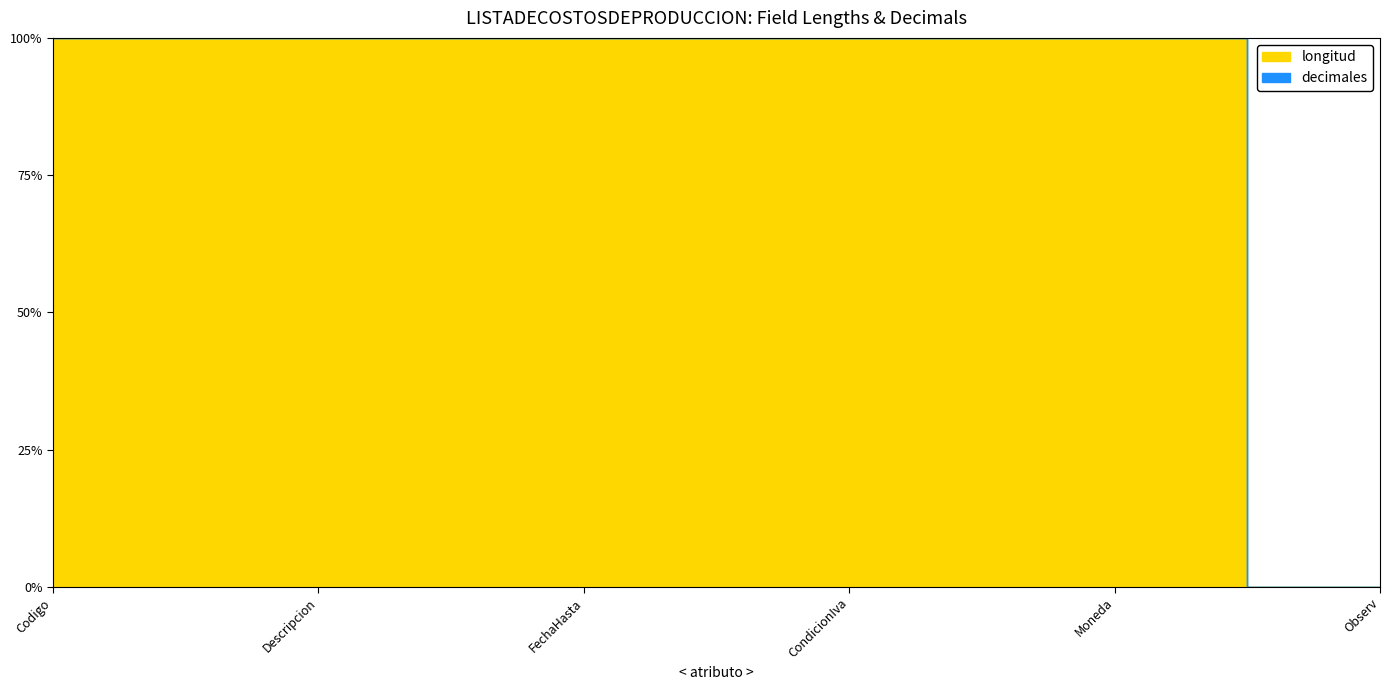

Which series has the largest total across all categories?

longitud